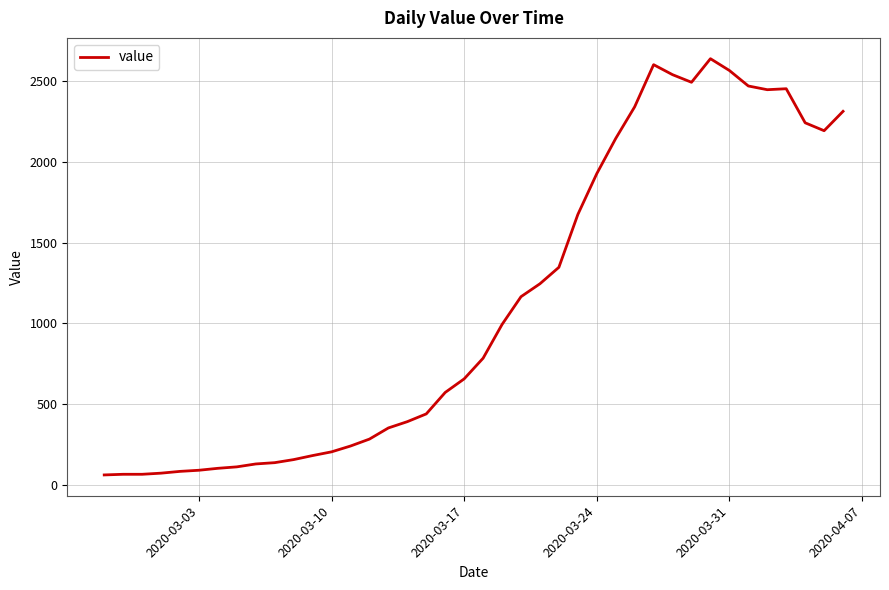

What is the difference between the maximum and minimum values?

2578